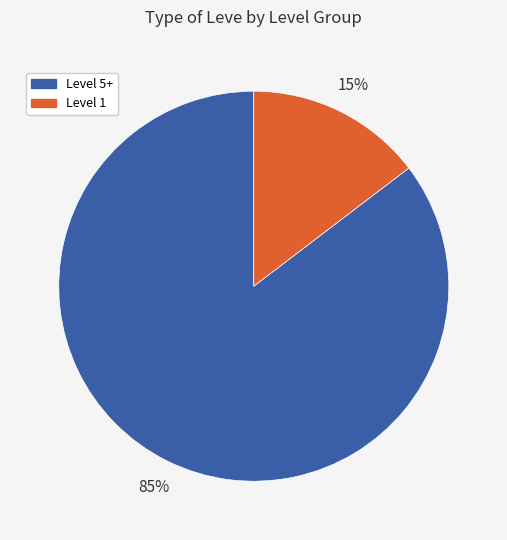

Which has a higher value, Level 1 or Level 5+?

Level 5+